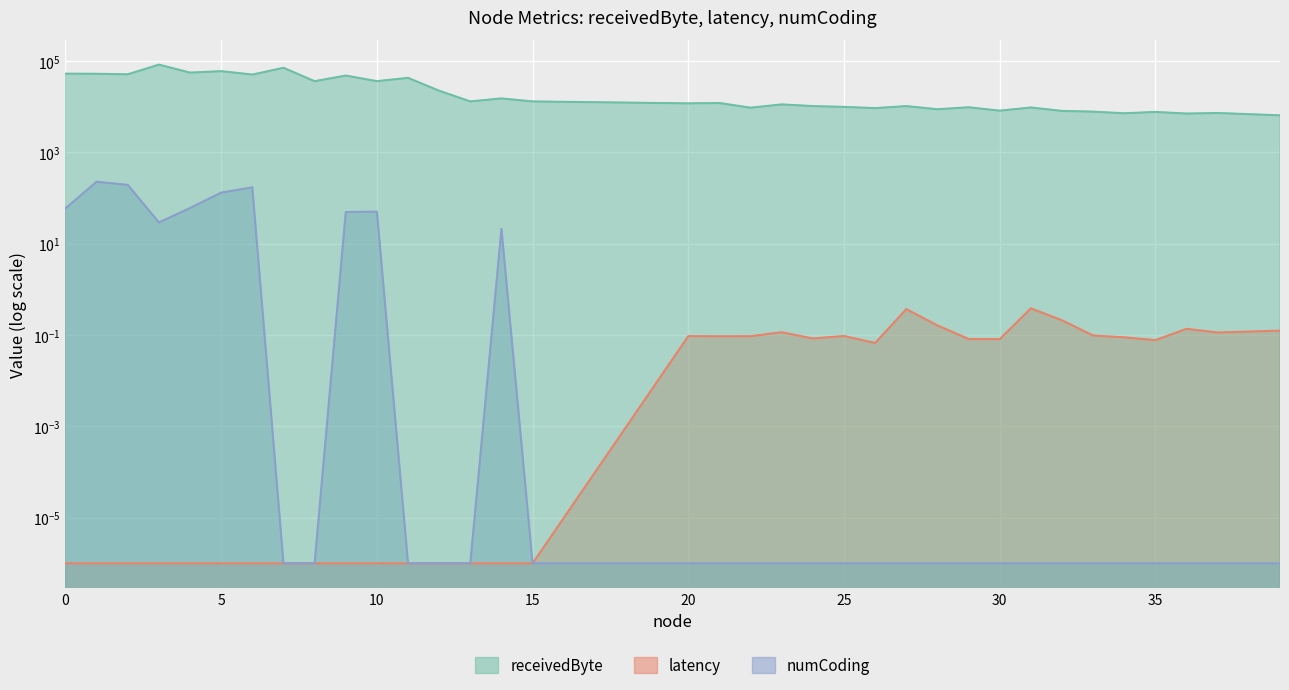

What is the difference between the second highest and second lowest values in the latency series?

0.4